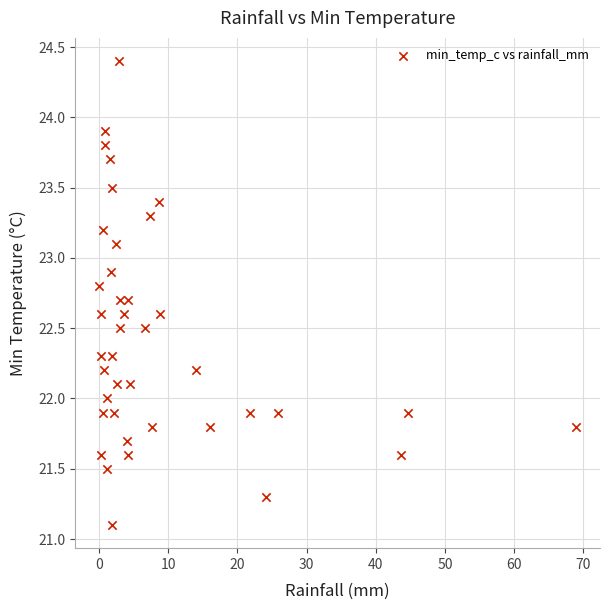

What is the range of X values (max minus min)?

69.0